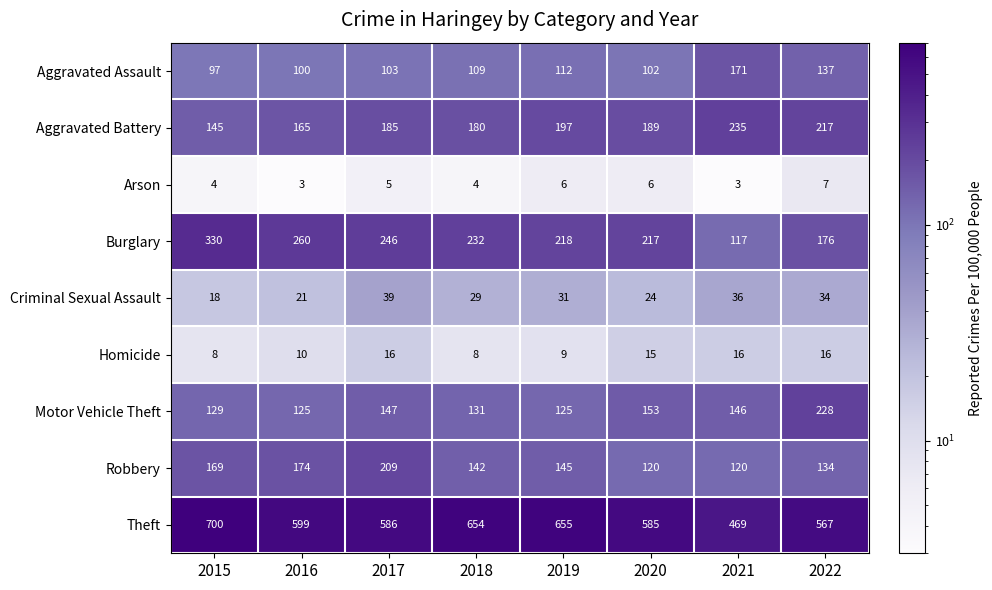

Which series has the largest range (max minus min)?

Theft